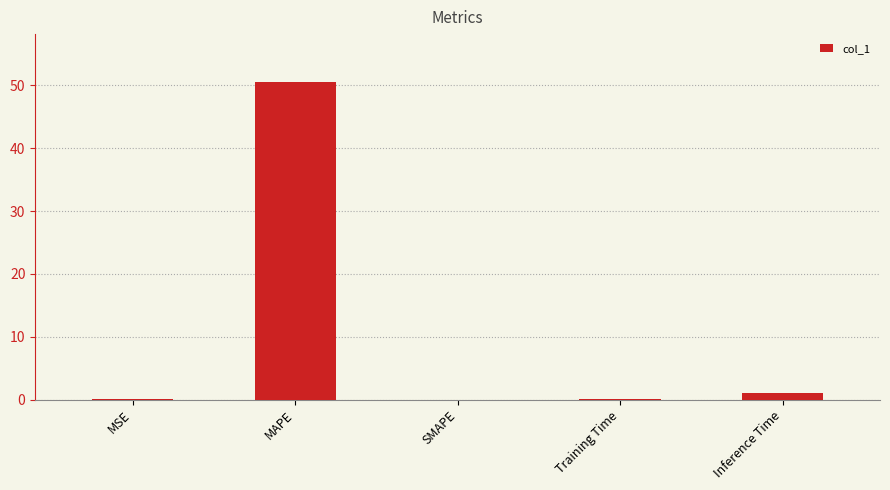

The chart shows a value of 50.6 at MAPE. True or false?

True